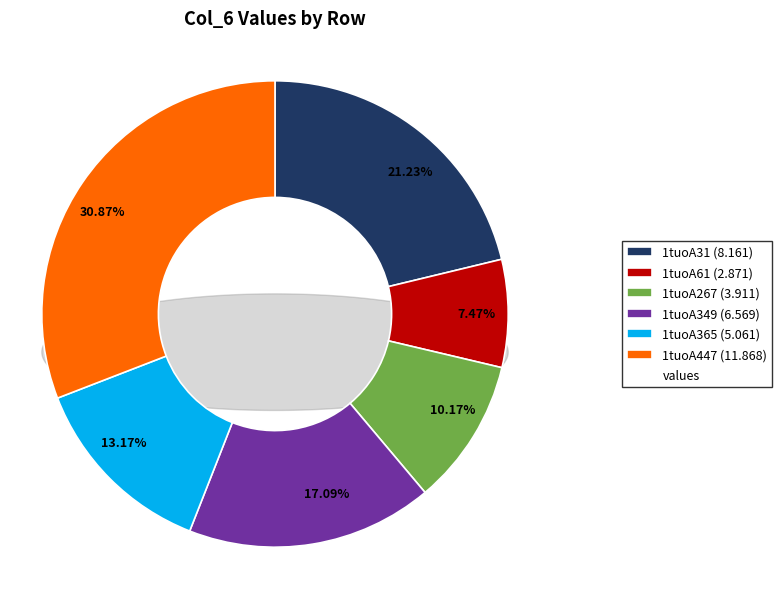

What is the change in value from 1tuoA349 to 1tuoA365?

-1.5